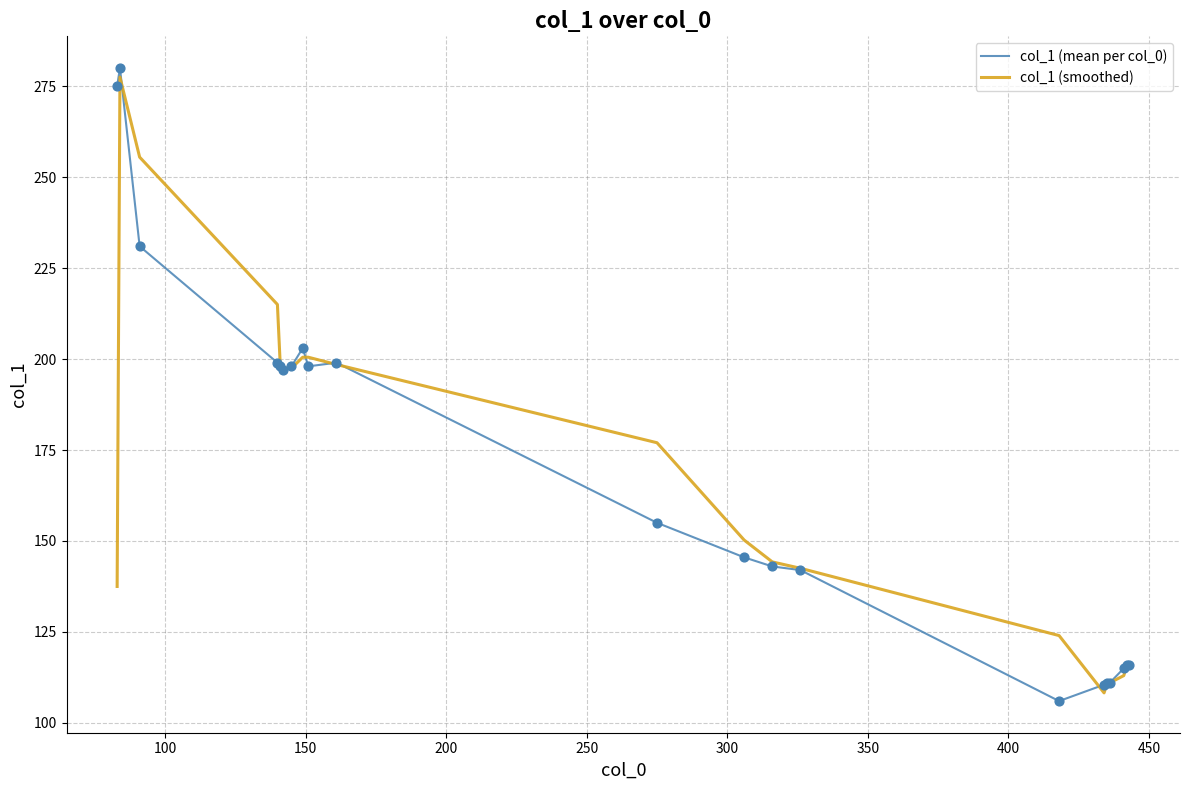

What is the maximum value shown in the chart?

280.0